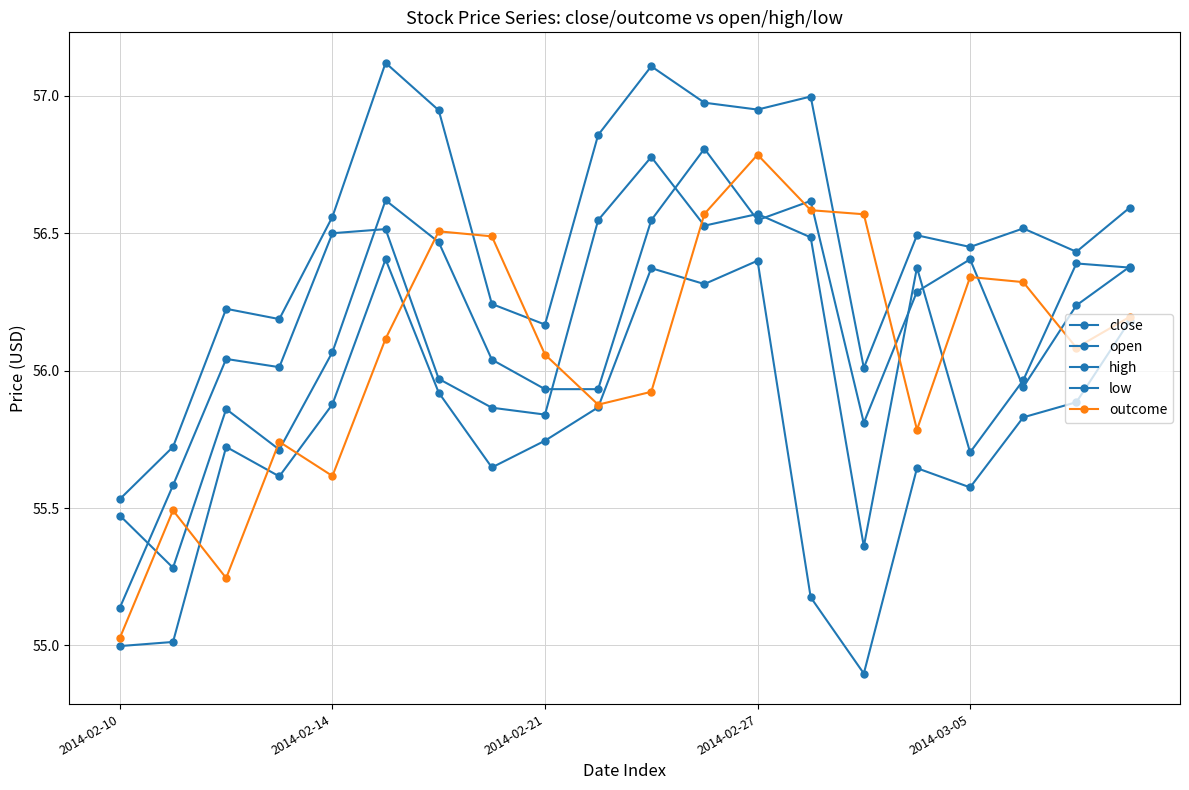

Reading left to right, transcribe all the data shown in this chart.

close: 55.1	55.6	56.0	56.0	56.5	56.5	56.0	55.9	55.8	56.5	56.8	56.5	56.6	56.5	55.4	56.4	55.7	56.0	56.4	56.4
open: 55.5	55.3	55.9	55.7	56.1	56.6	56.5	56.0	55.9	55.9	56.5	56.8	56.5	56.6	55.8	56.3	56.4	55.9	56.2	56.4
high: 55.5	55.7	56.2	56.2	56.6	57.1	56.9	56.2	56.2	56.9	57.1	57.0	57.0	57.0	56.0	56.5	56.5	56.5	56.4	56.6
low: 55.0	55.0	55.7	55.6	55.9	56.4	55.9	55.6	55.7	55.9	56.4	56.3	56.4	55.2	54.9	55.6	55.6	55.8	55.9	56.2
outcome: 55.0	55.5	55.2	55.7	55.6	56.1	56.5	56.5	56.1	55.9	55.9	56.6	56.8	56.6	56.6	55.8	56.3	56.3	56.1	56.2